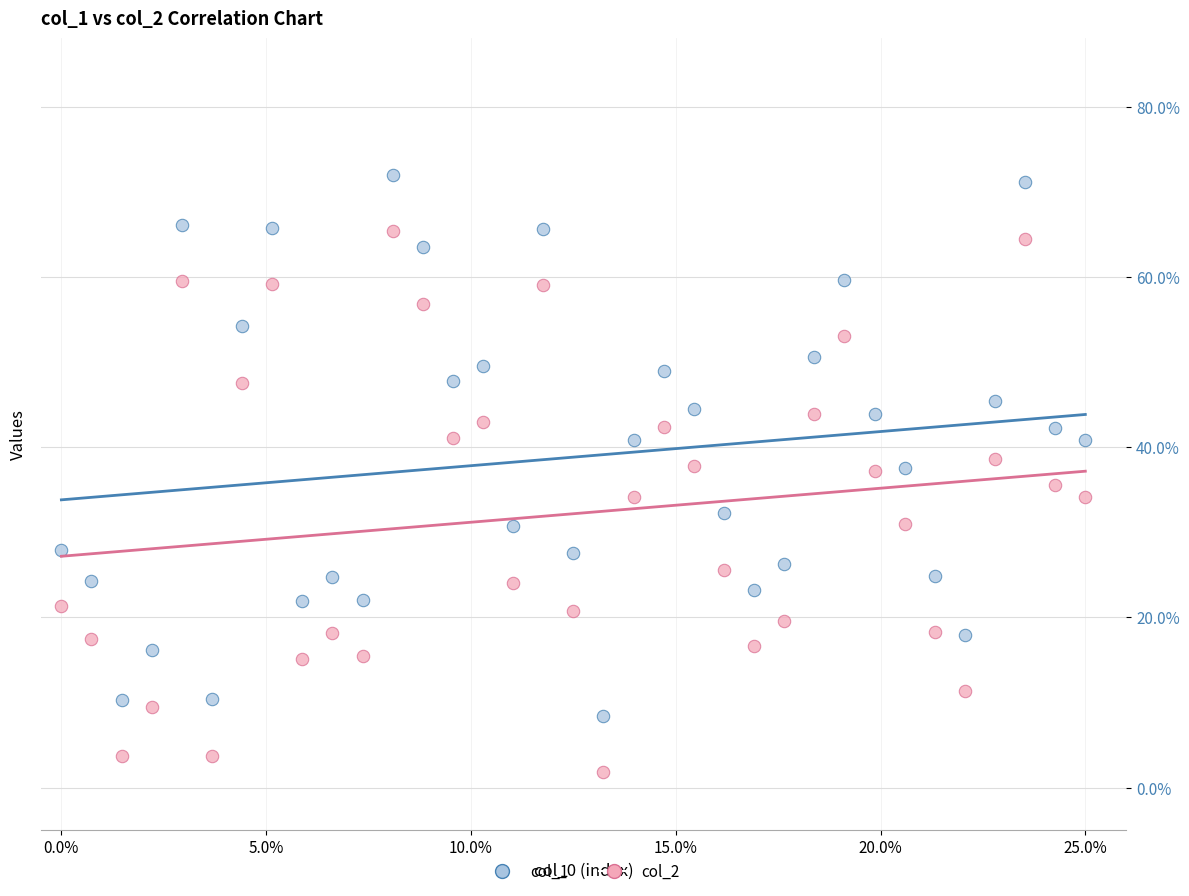

What are all the series names shown in the legend?

col_1, col_2